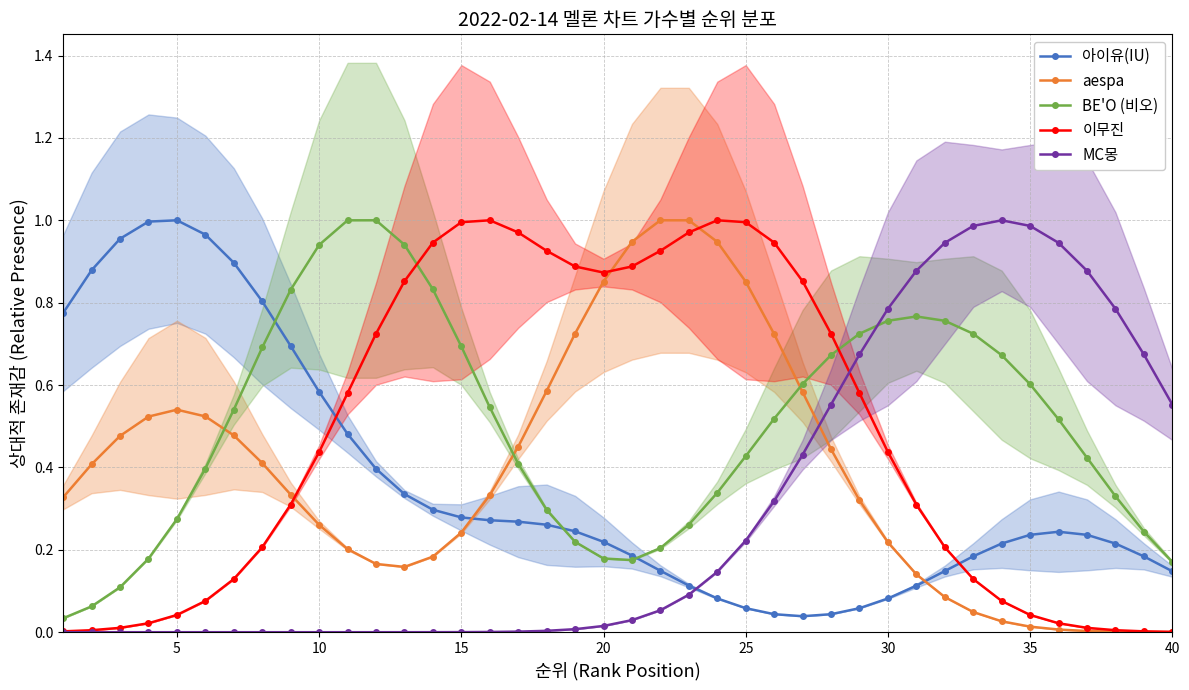

In 이무진, how many points are lower than both neighbors (excluding endpoints)?

1